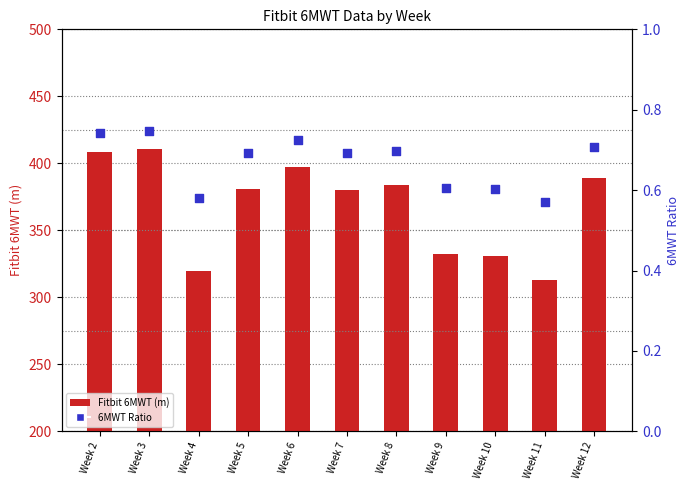

Which series contains the lowest Y value?

6MWT Ratio